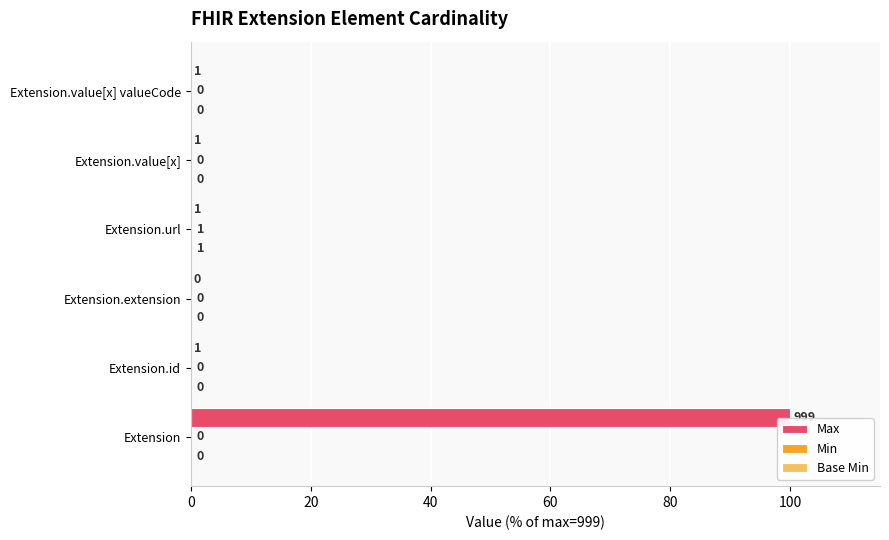

What value does the Max series have at Extension?

100.0